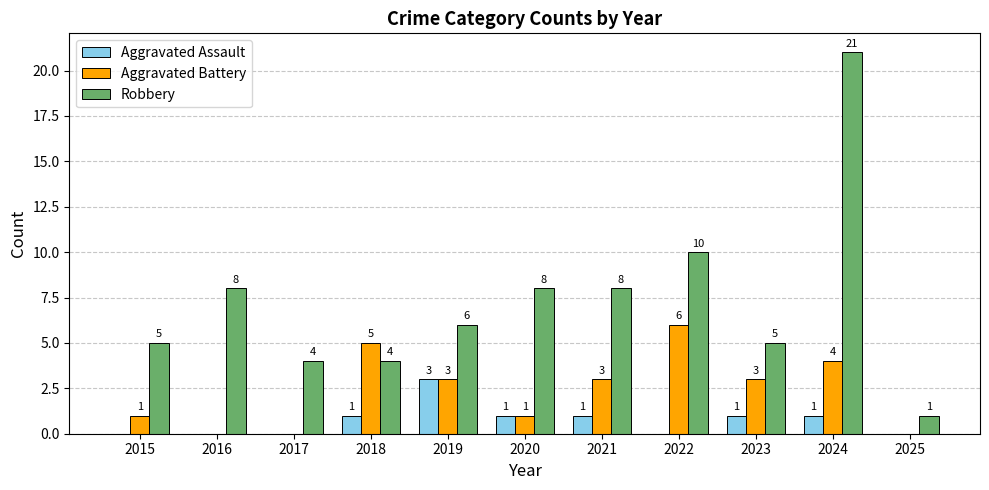

Reading left to right, extract all data points from this chart.

Aggravated Assault: 0	0	0	1	3	1	1	0	1	1	0
Aggravated Battery: 1	0	0	5	3	1	3	6	3	4	0
Robbery: 5	8	4	4	6	8	8	10	5	21	1